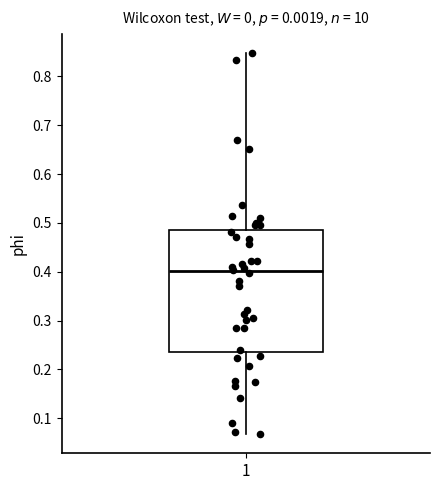

Where does the lower whisker of the box at x = 1 end on the y-axis? The values are not printed on the chart, so give them approximately, as read against the axis.

0.07